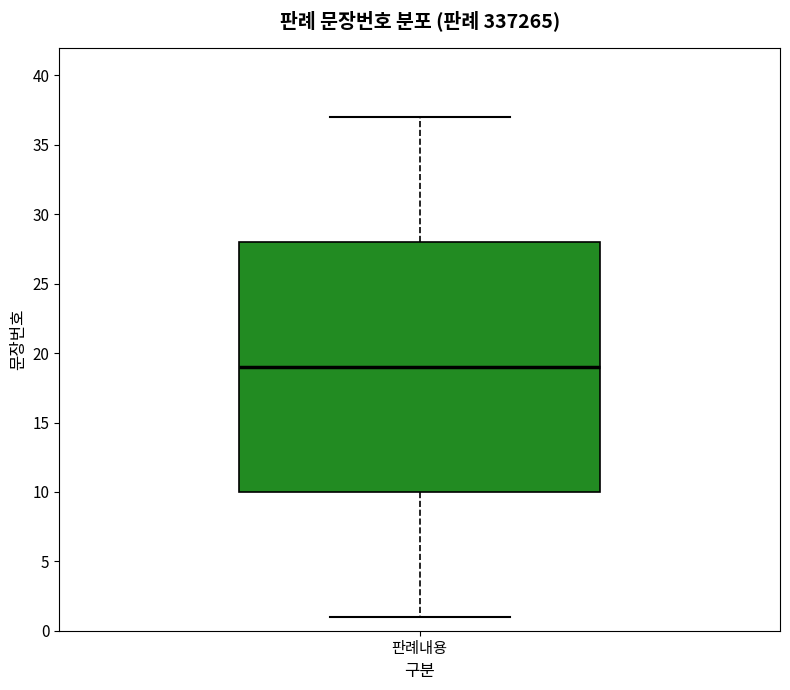

Transcribe this box plot: give where the median line is, the range the box spans, and where the two whiskers end, as read against the y-axis. The values are not printed on the chart, so give them approximately, as read against the axis.

median 19, box 10 to 28, whiskers 1 to 37